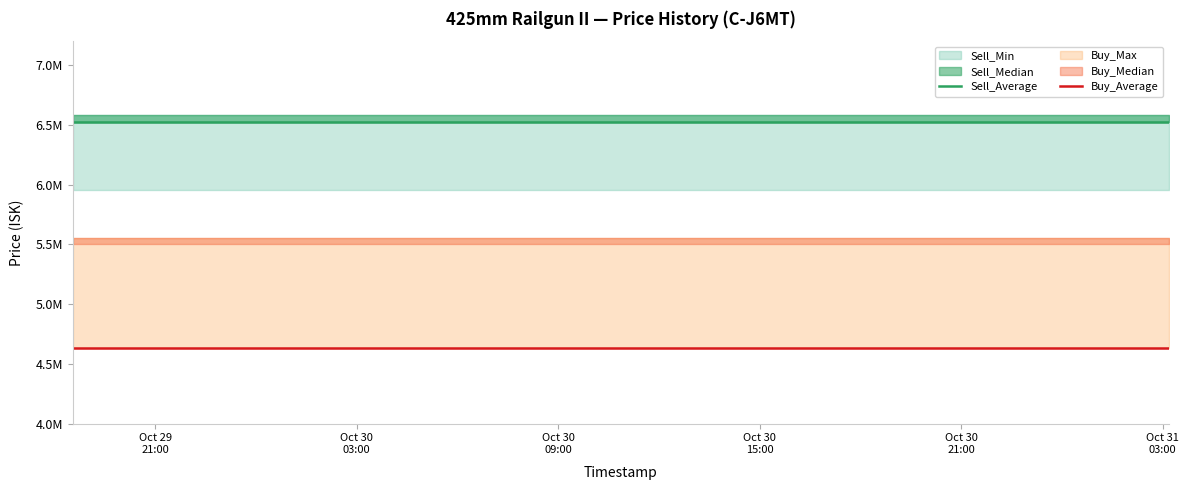

How many lines are shown in the chart?

2